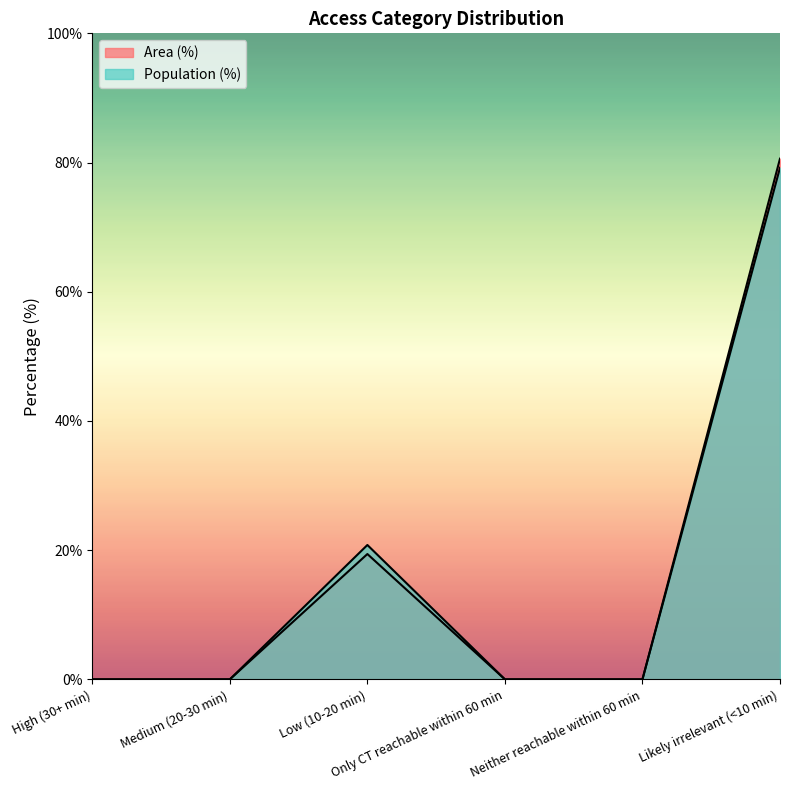

Reading right to left, list all the values displayed in this chart.

Area (%): 80.6	0.0	0.0	19.4	0.0	0.0
Population (%): 79.2	0.0	0.0	20.8	0.0	0.0